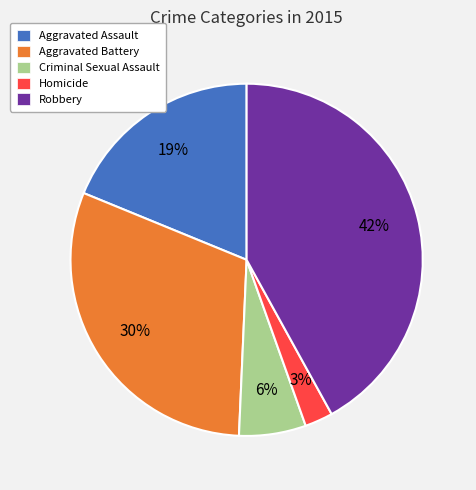

What percentage is the Criminal Sexual Assault slice, to the nearest percent?

6%